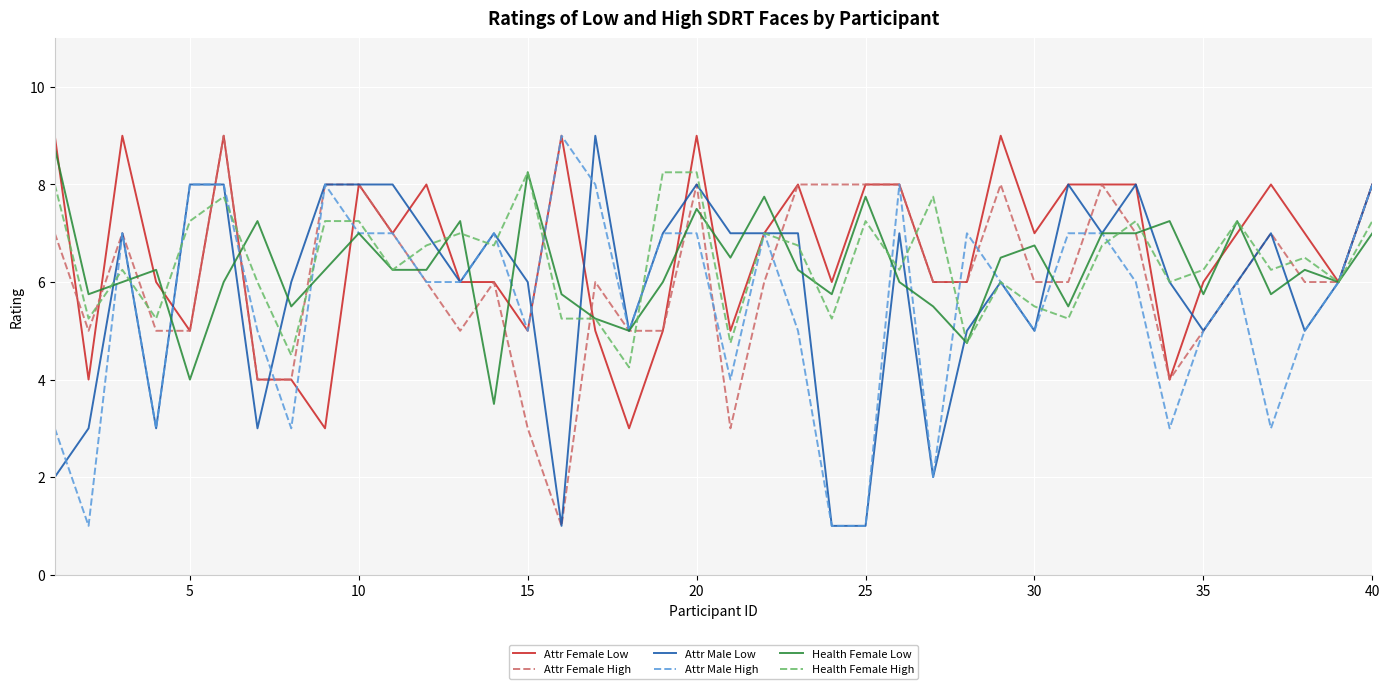

What is the maximum value shown in the chart?

9.0